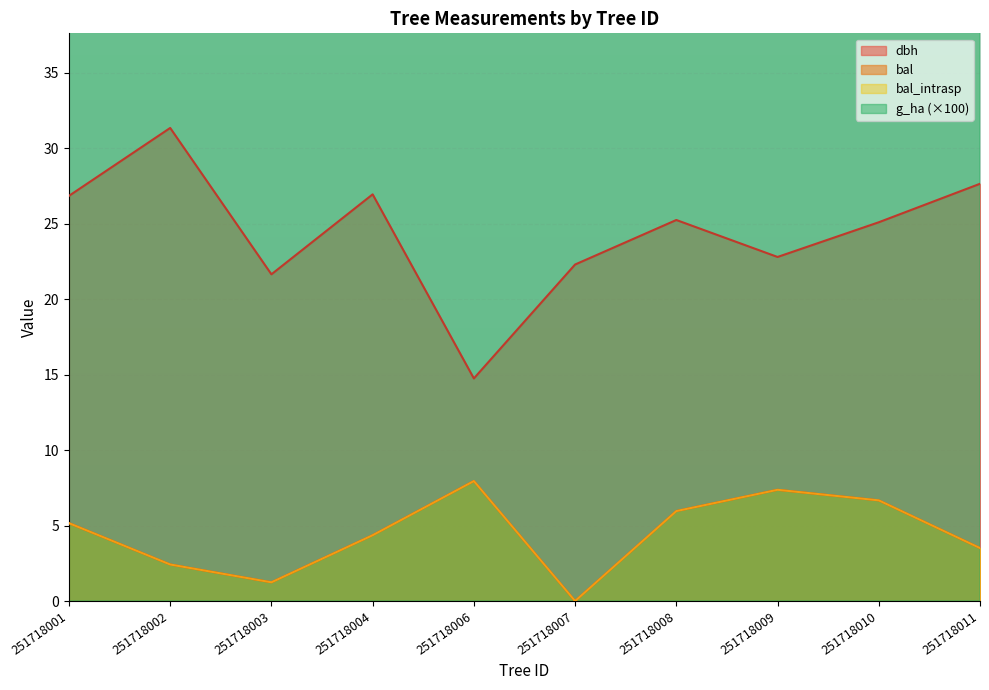

True or false: dbh and g_ha cross at least once.

False